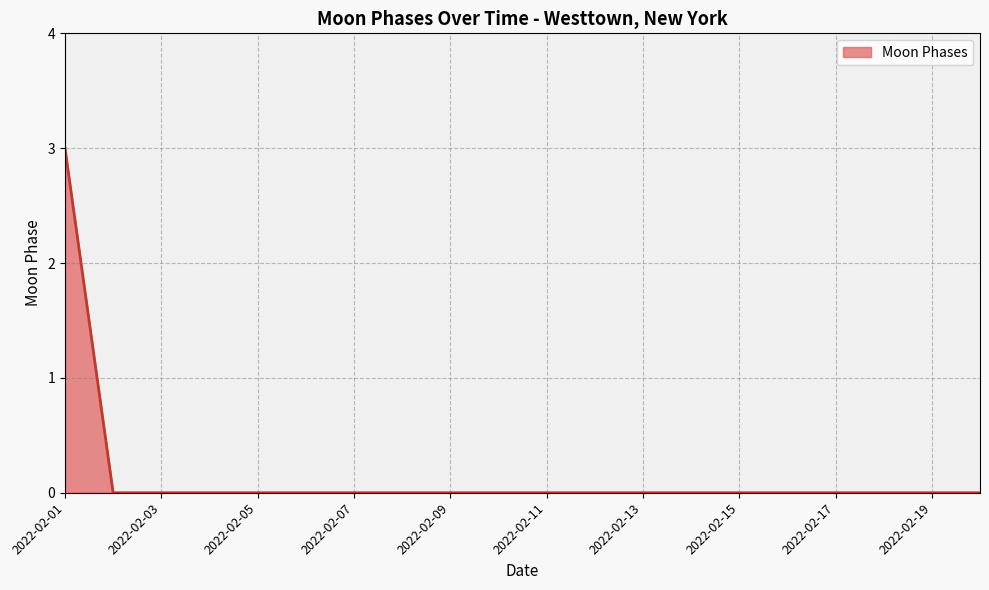

What is the difference between the maximum and minimum values?

3